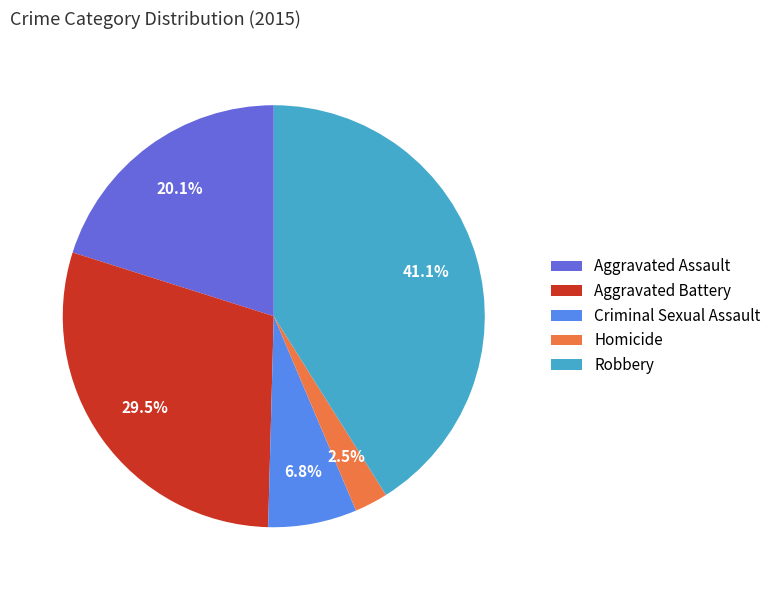

Does Criminal Sexual Assault account for over 50% of the chart?

No